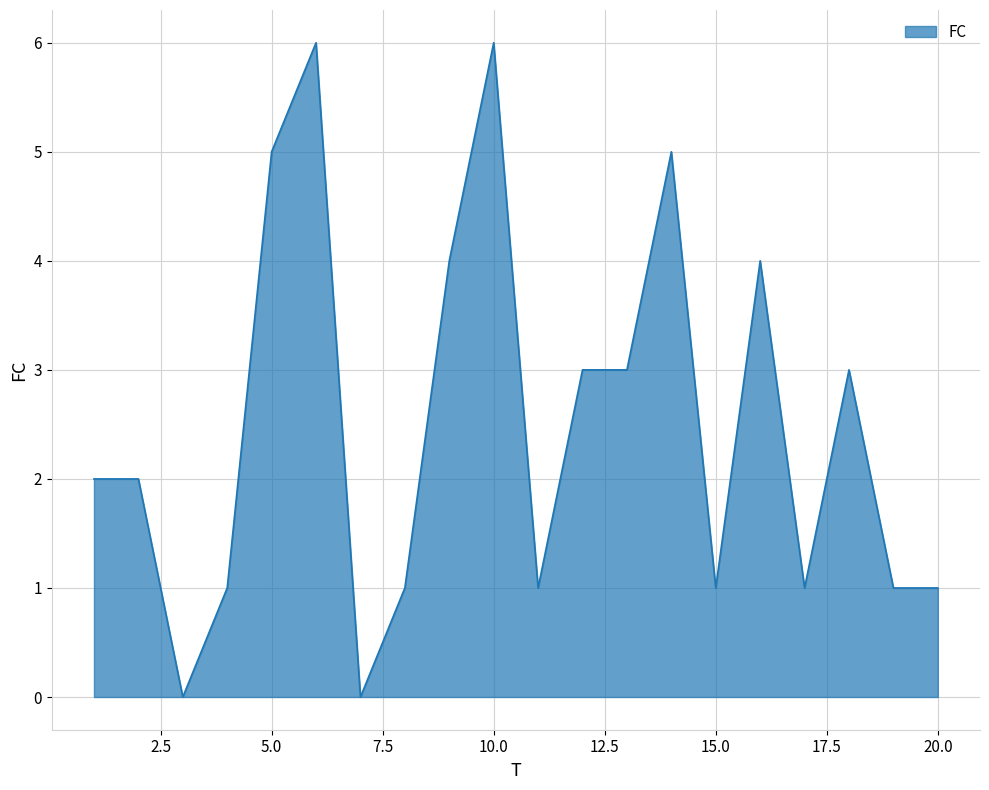

How many lines are shown in the chart?

1